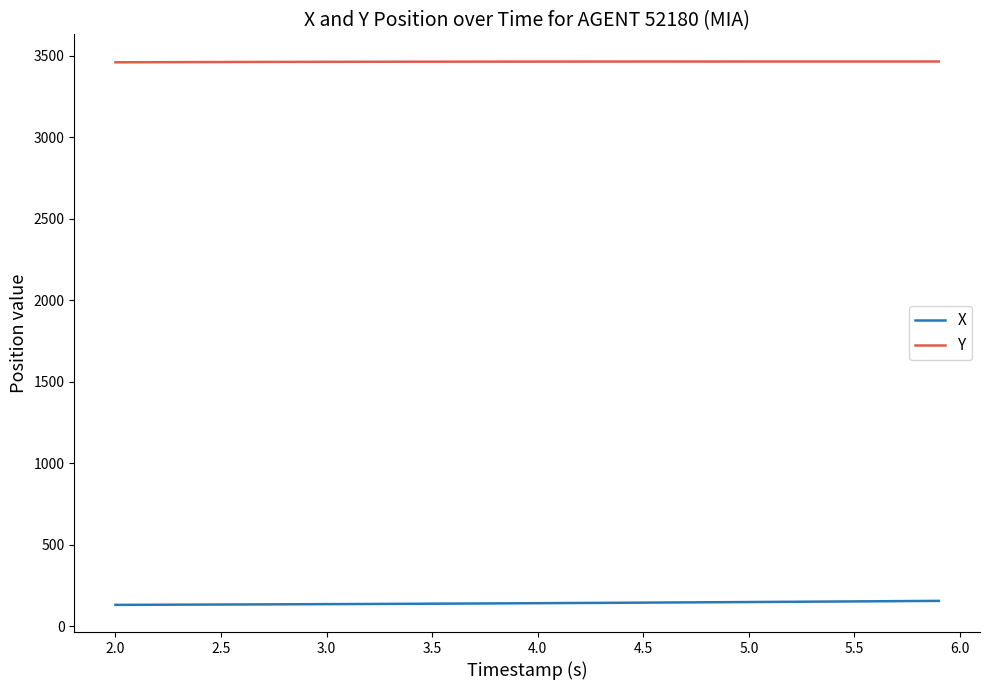

True or false: X and Y cross at least once.

False